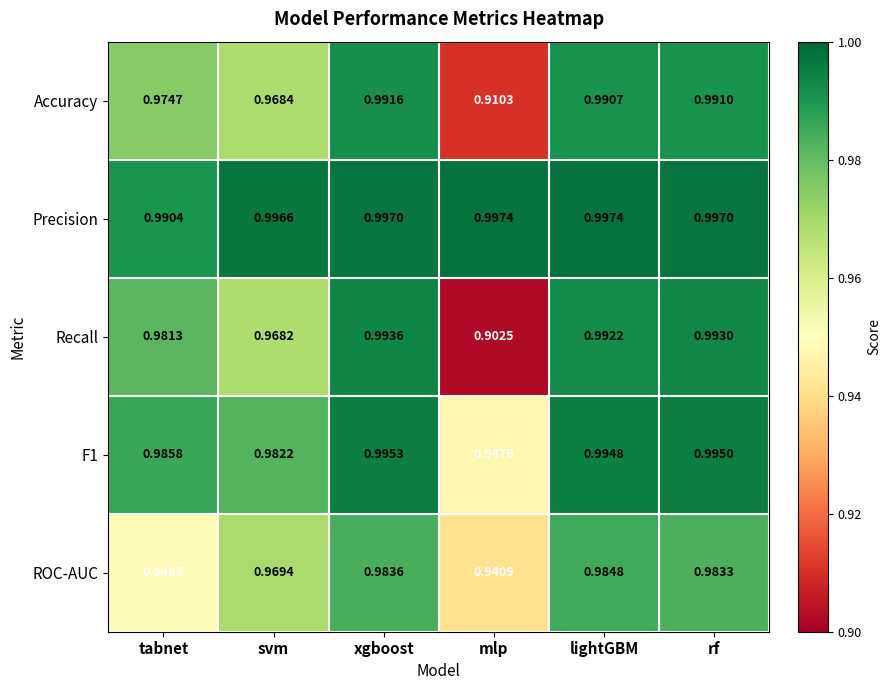

Which label corresponds to the smallest value in the chart?

mlp